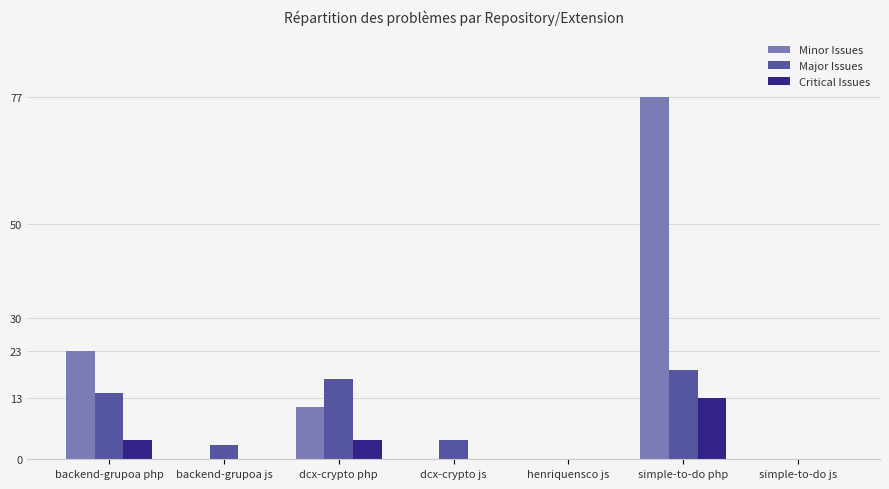

What is the maximum value shown in the chart?

77